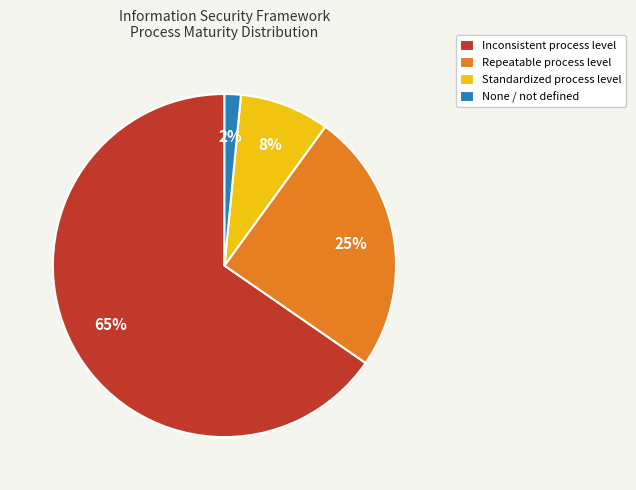

To the nearest percent, what is the difference between the Standardized process level and Inconsistent process level slice percentages?

57%